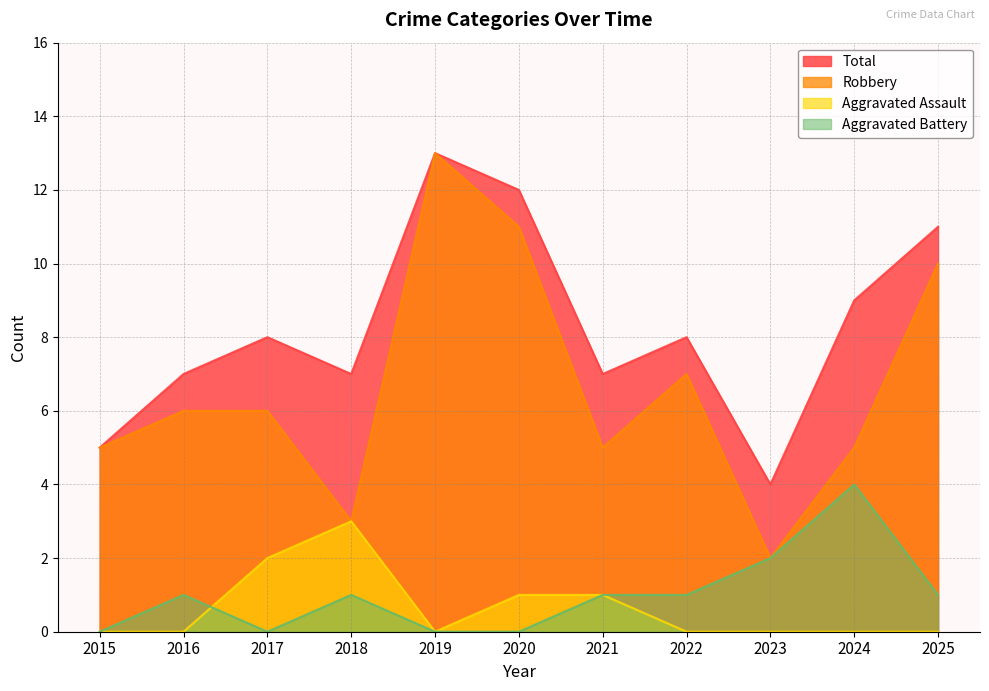

How many series are shown in this chart?

4